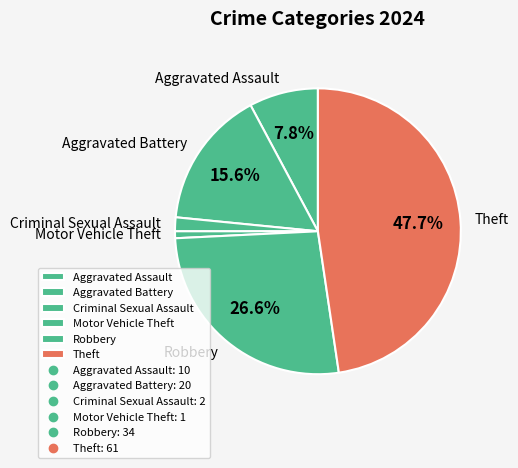

Rank the categories by value from lowest to highest.

Motor Vehicle Theft, Criminal Sexual Assault, Aggravated Assault, Aggravated Battery, Robbery, Theft